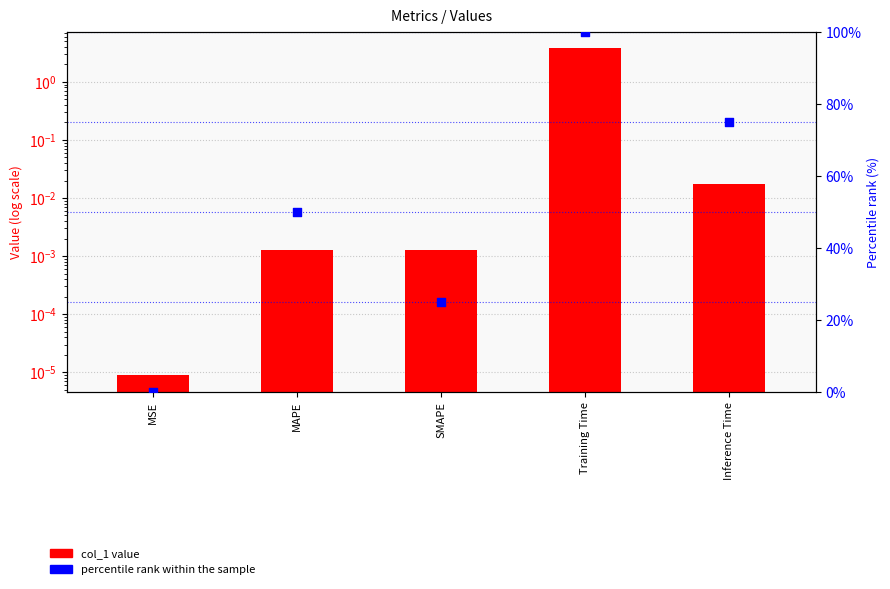

Which series has the largest Y range (max minus min)?

percentile rank within the sample